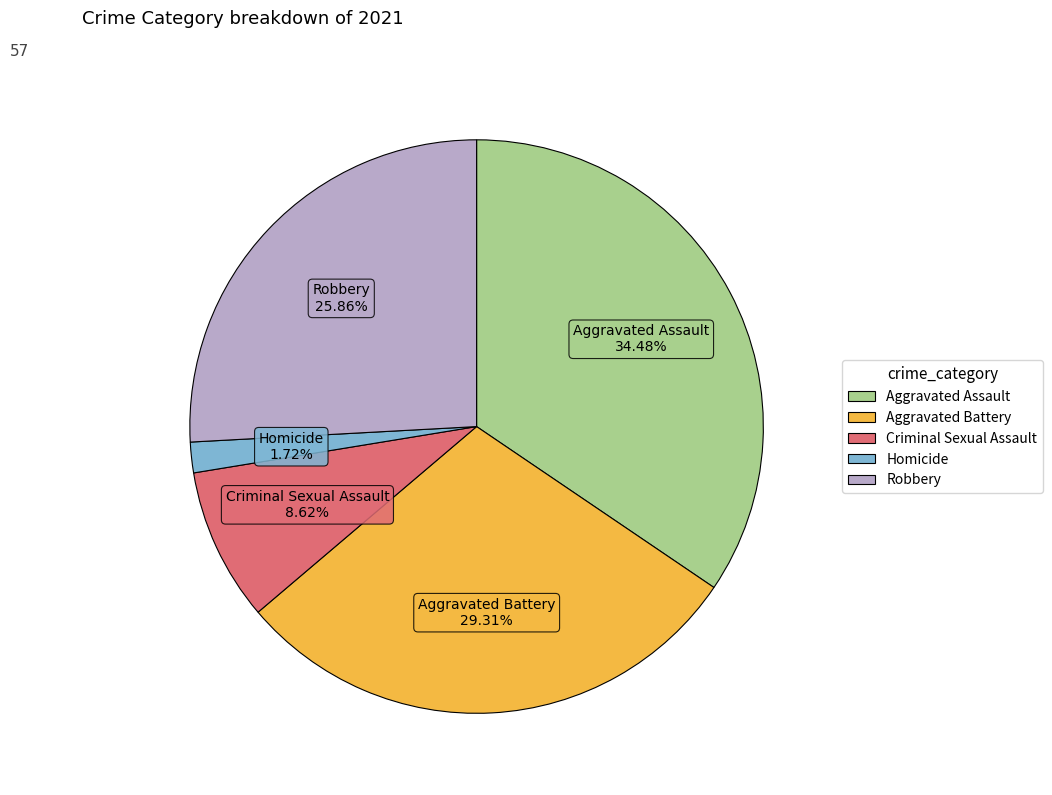

What percentage is the Aggravated Battery slice, to the nearest percent?

29%